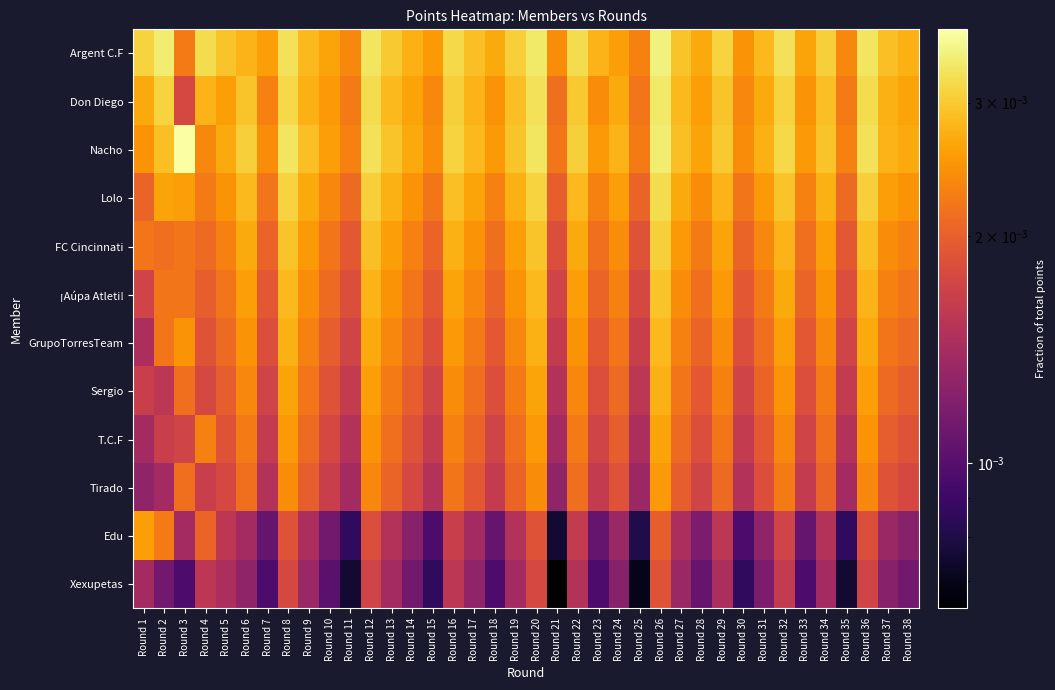

How many categories are shown in the chart?

38